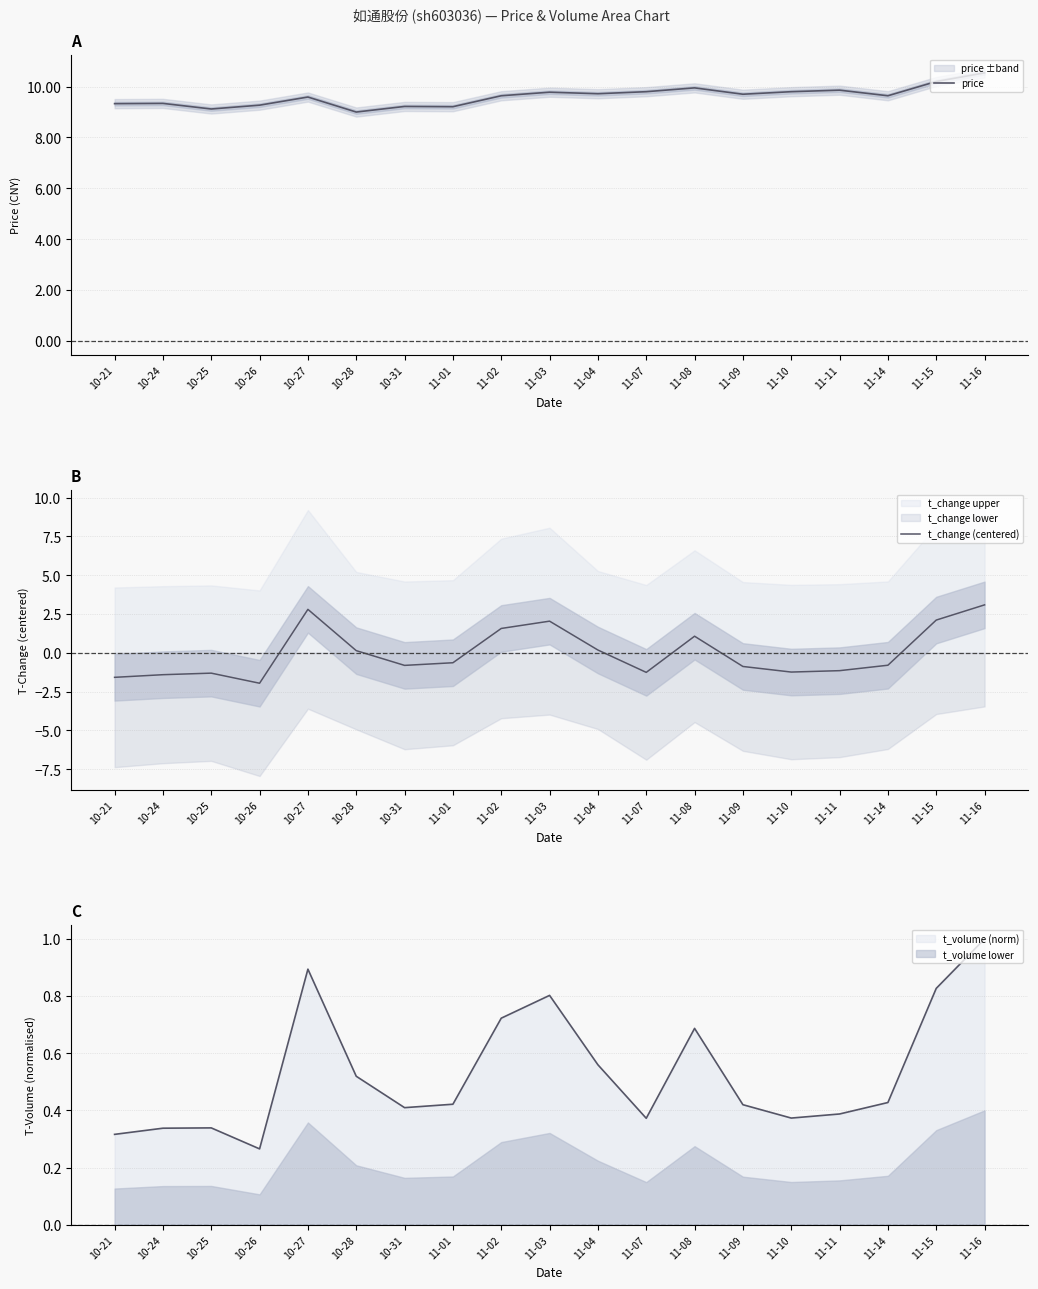

How many values in t_change (centered) are above zero?

8